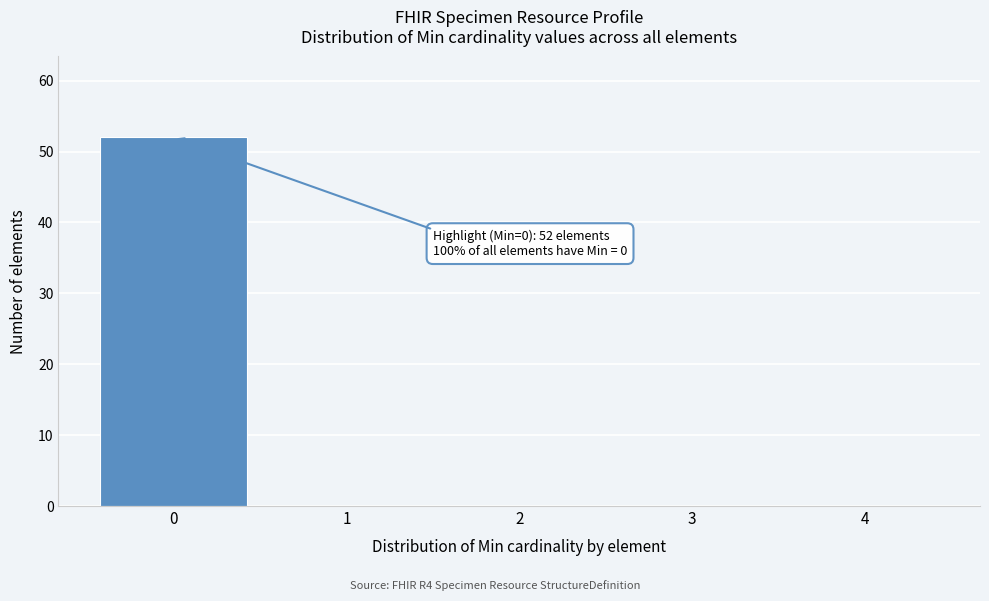

Which range on the x-axis has the tallest bar?

-0.5 to 0.5